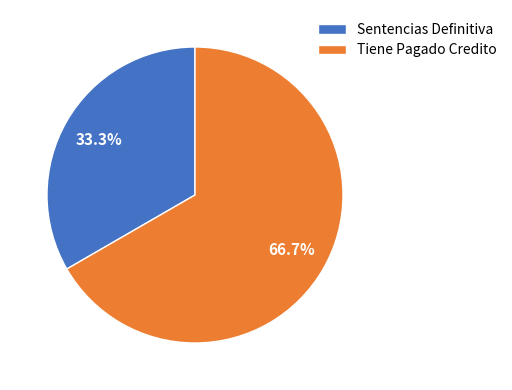

Between Tiene Pagado Credito and Sentencias Definitiva, which is larger?

Tiene Pagado Credito